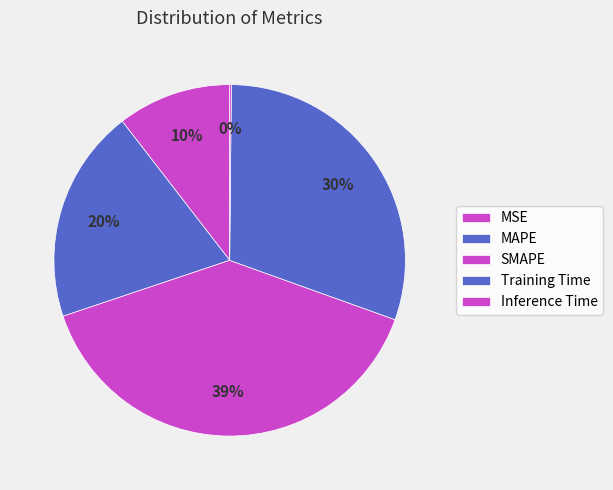

Is the sum of Training Time and Inference Time greater than half?

No